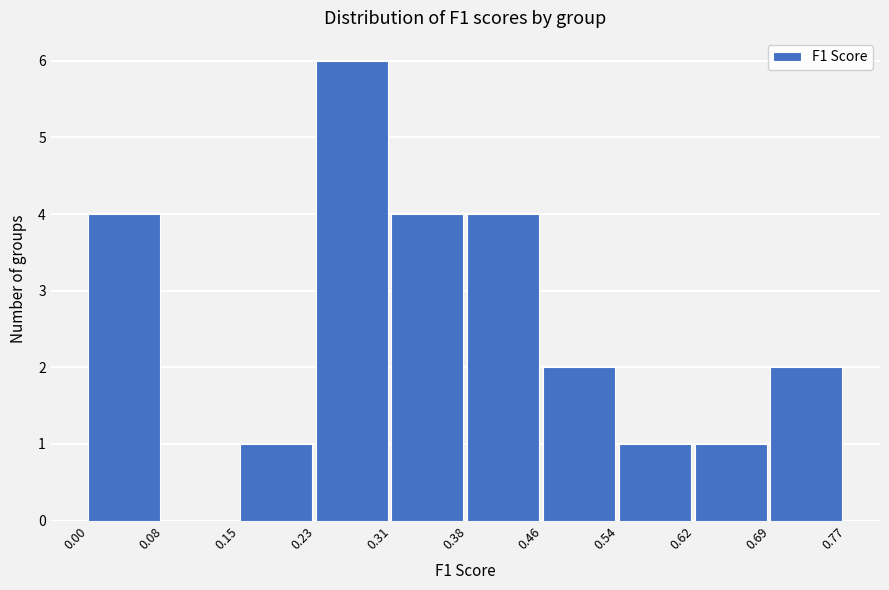

Reading left to right, list every bar in this chart as the range it spans on the x-axis followed by its height. The values are not printed on the chart, so give them approximately, as read against the axis.

0.00 to 0.08: 4
0.08 to 0.15: 0
0.15 to 0.23: 1
0.23 to 0.31: 6
0.31 to 0.38: 4
0.38 to 0.46: 4
0.46 to 0.54: 2
0.54 to 0.62: 1
0.62 to 0.69: 1
0.69 to 0.77: 2